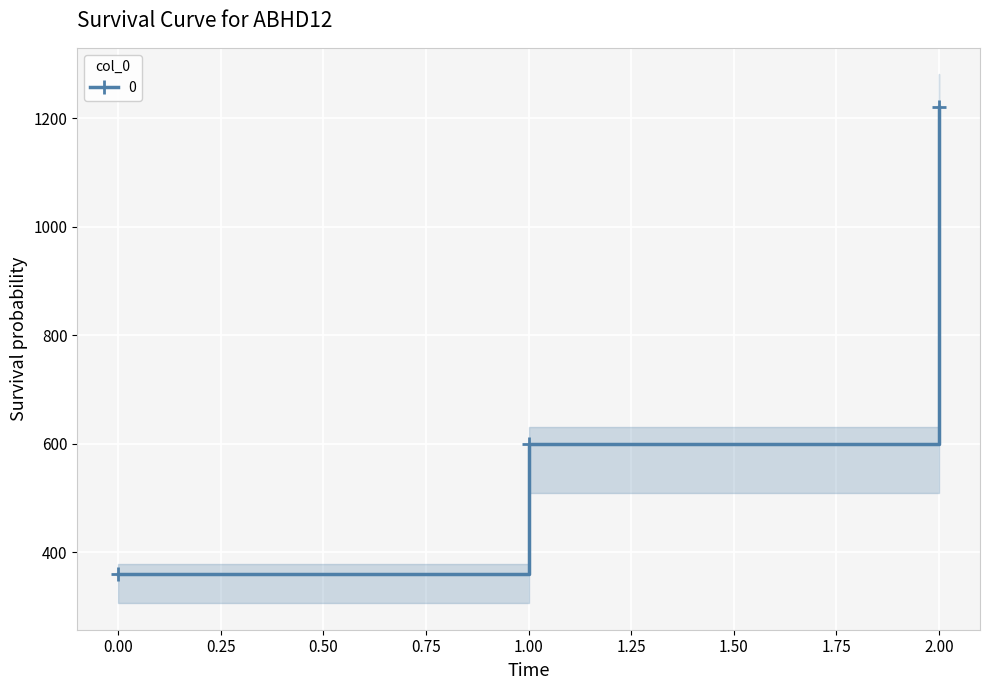

Is this an area chart (filled region under the line)?

No